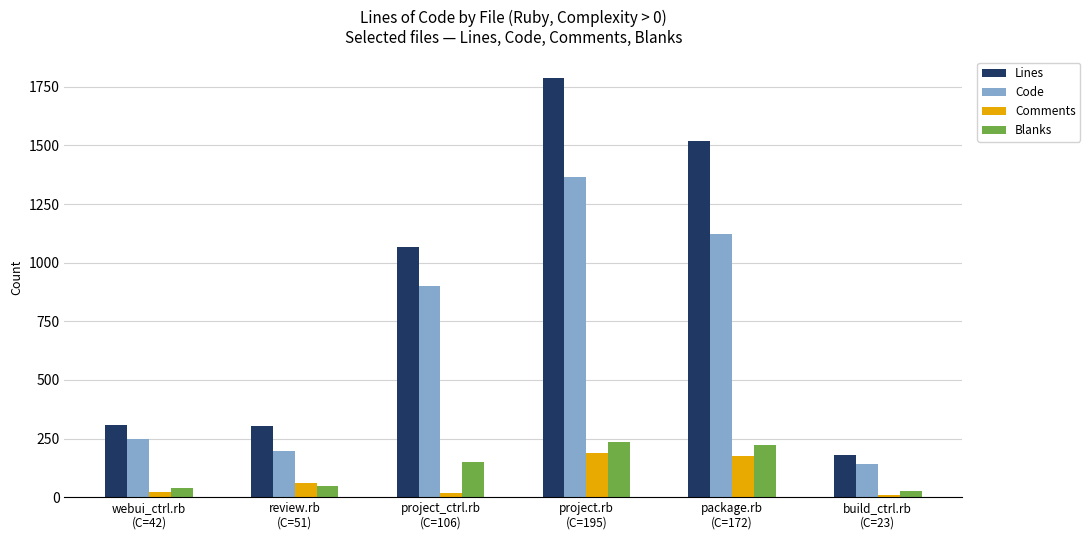

At how many categories does at least one series exceed 1551?

1